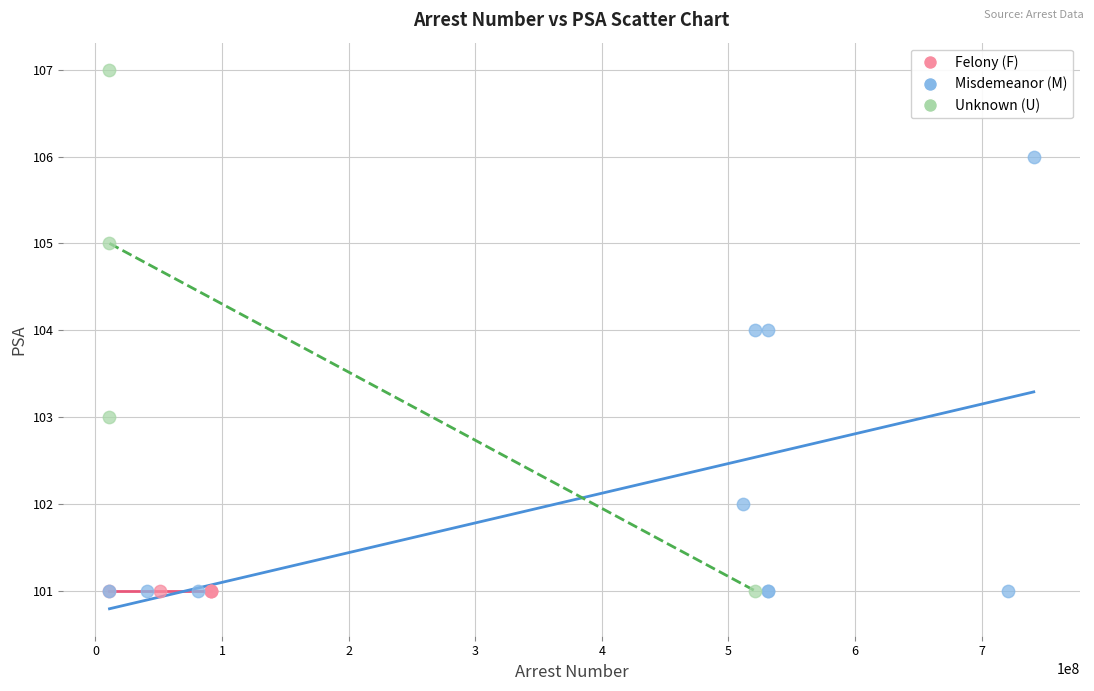

Which series contains the highest Y value?

Unknown (U)